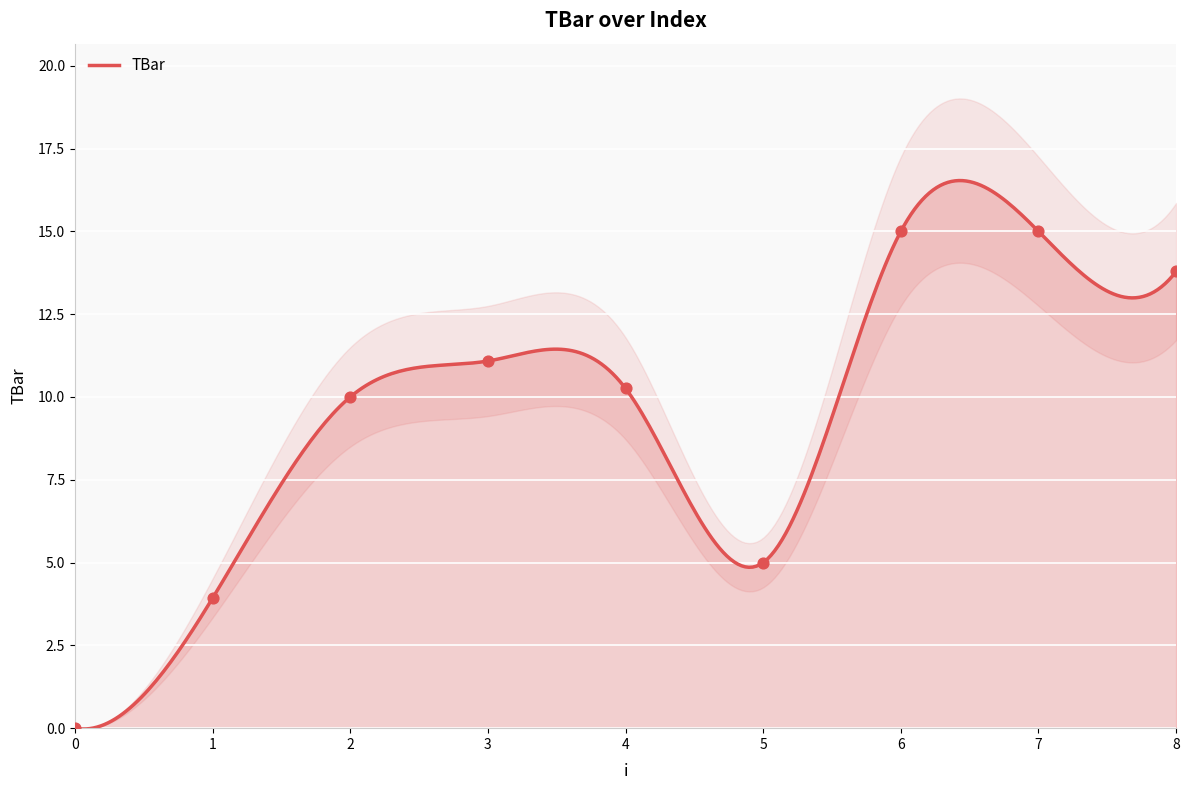

What is the change in value from 2 to 8?

+3.8